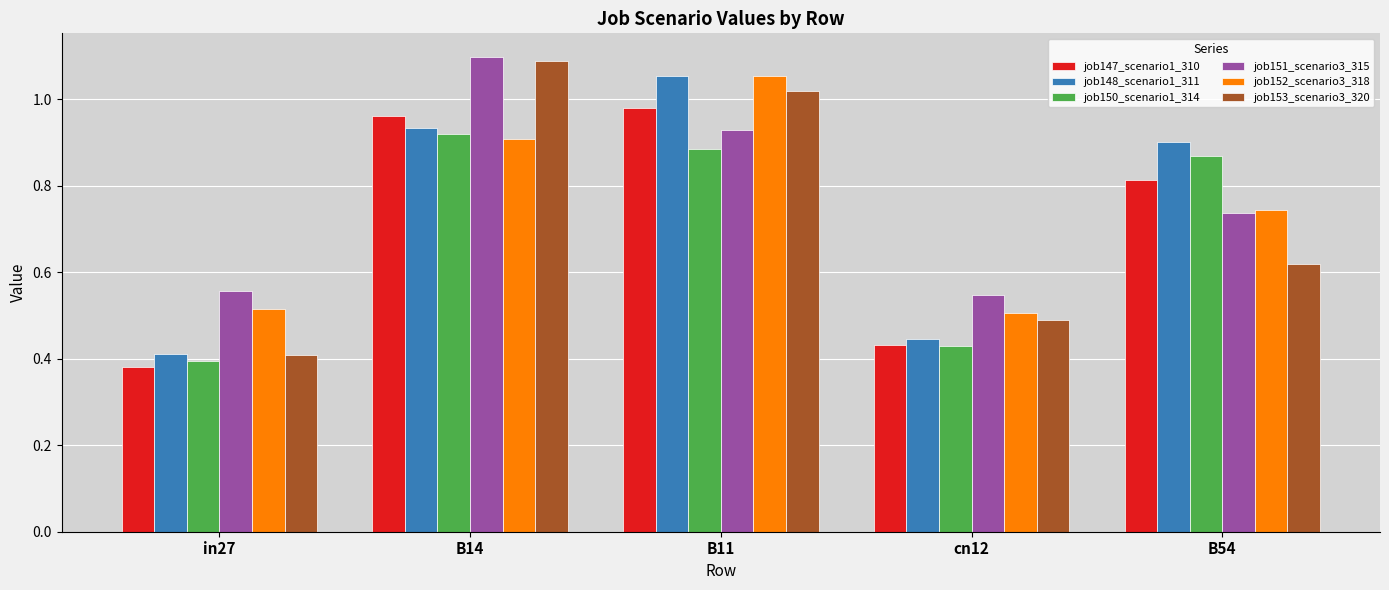

List the labels in order of job148_scenario1_311 value, largest first.

B11, B14, B54, cn12, in27